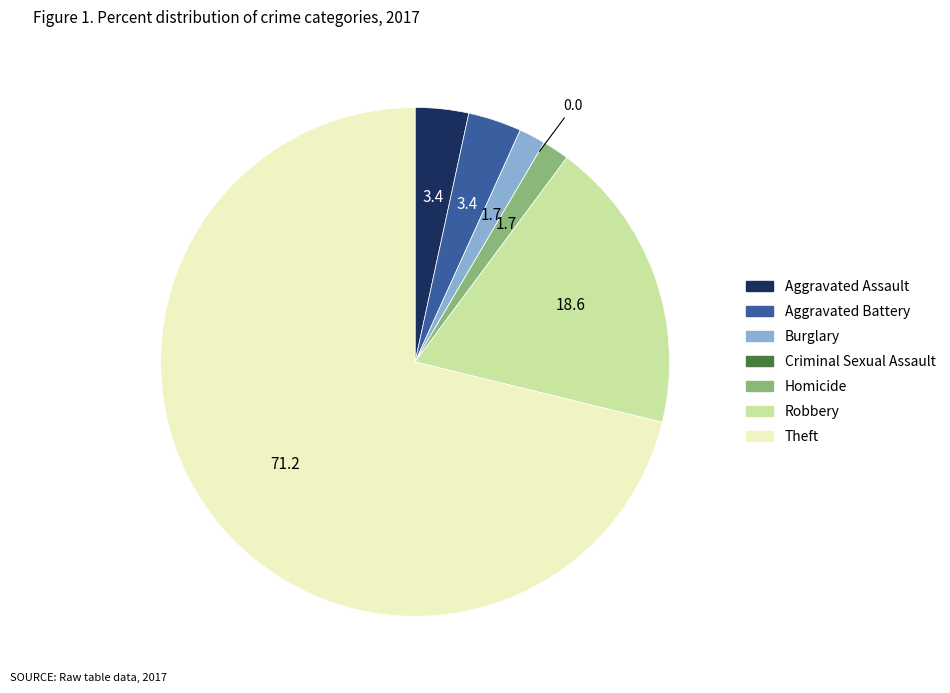

What is the ratio of the value at Aggravated Assault to the value at Aggravated Battery?

1.0